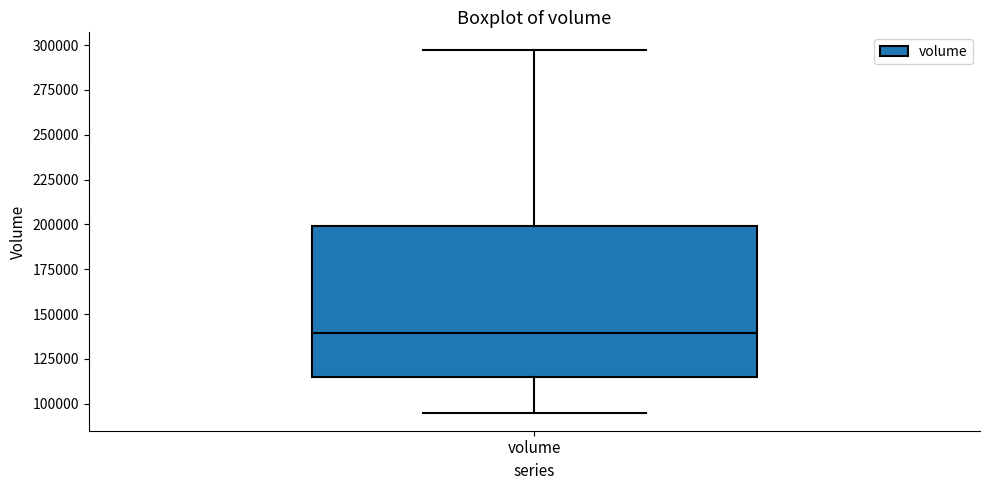

Where does the median line of the box for volume sit on the y-axis? The values are not printed on the chart, so give them approximately, as read against the axis.

140000